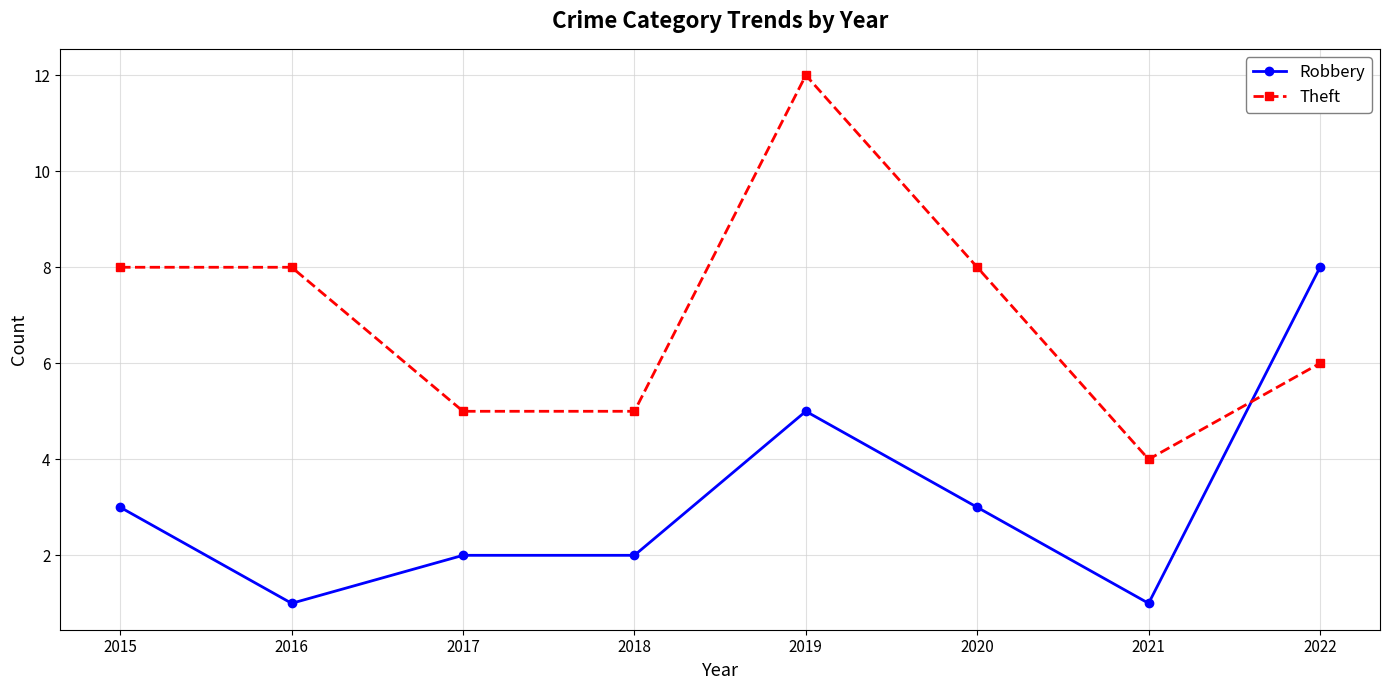

What are all the series names shown in the legend?

Robbery, Theft